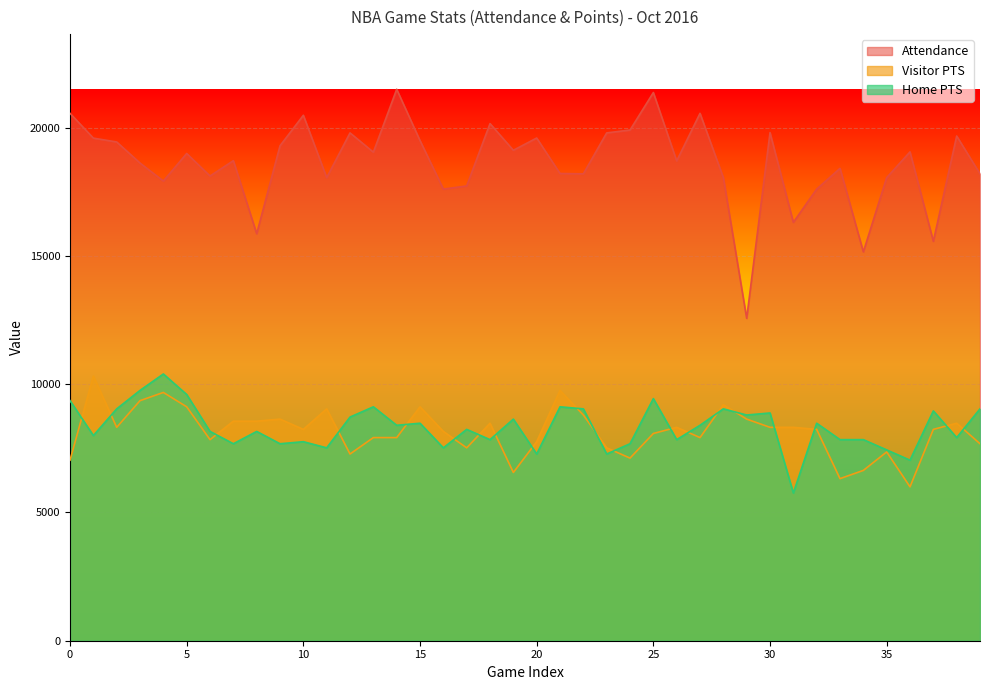

What is the average value of the Attendance series?

18626